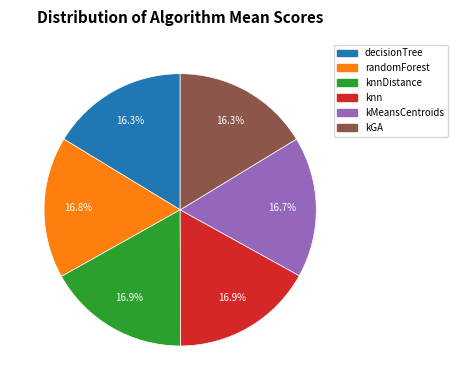

Does any single category account for the majority?

No